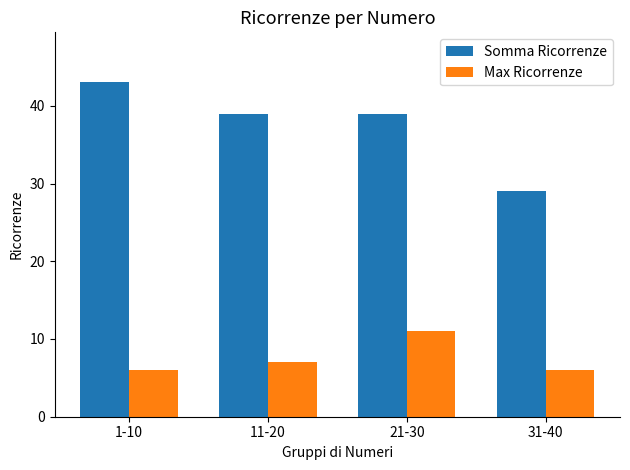

Which series has the widest spread of values?

Somma Ricorrenze